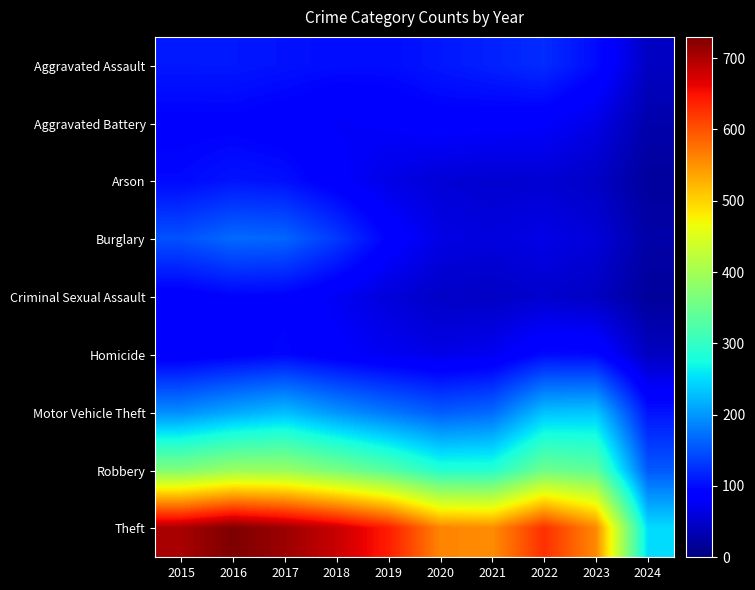

What is the greatest value displayed?

729.7